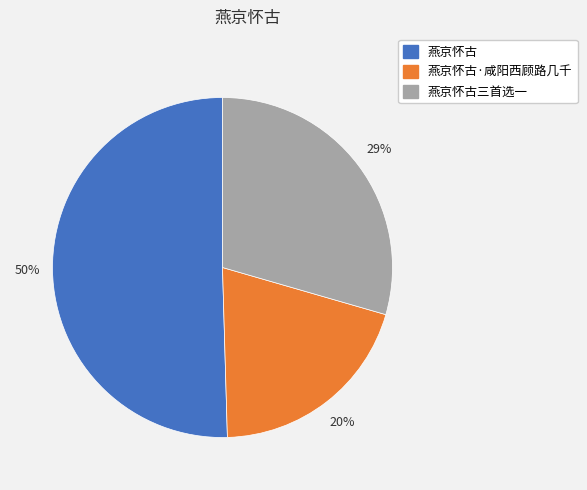

To the nearest percent, what is the difference between the largest and smallest slice percentages?

30%